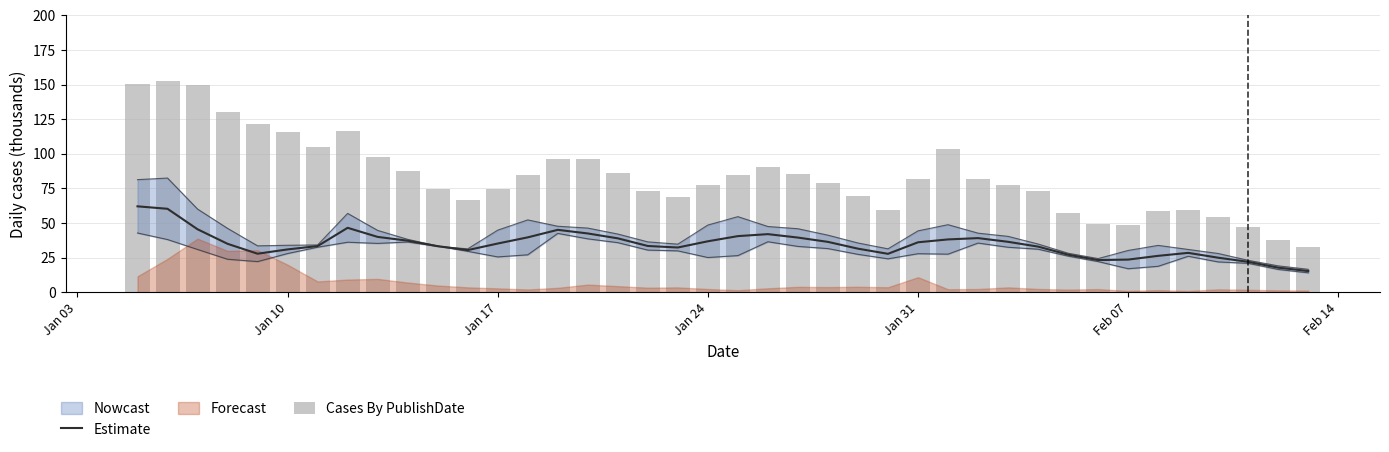

What is the difference between the maximum and minimum values in the Cases By PublishDate series?

120.0